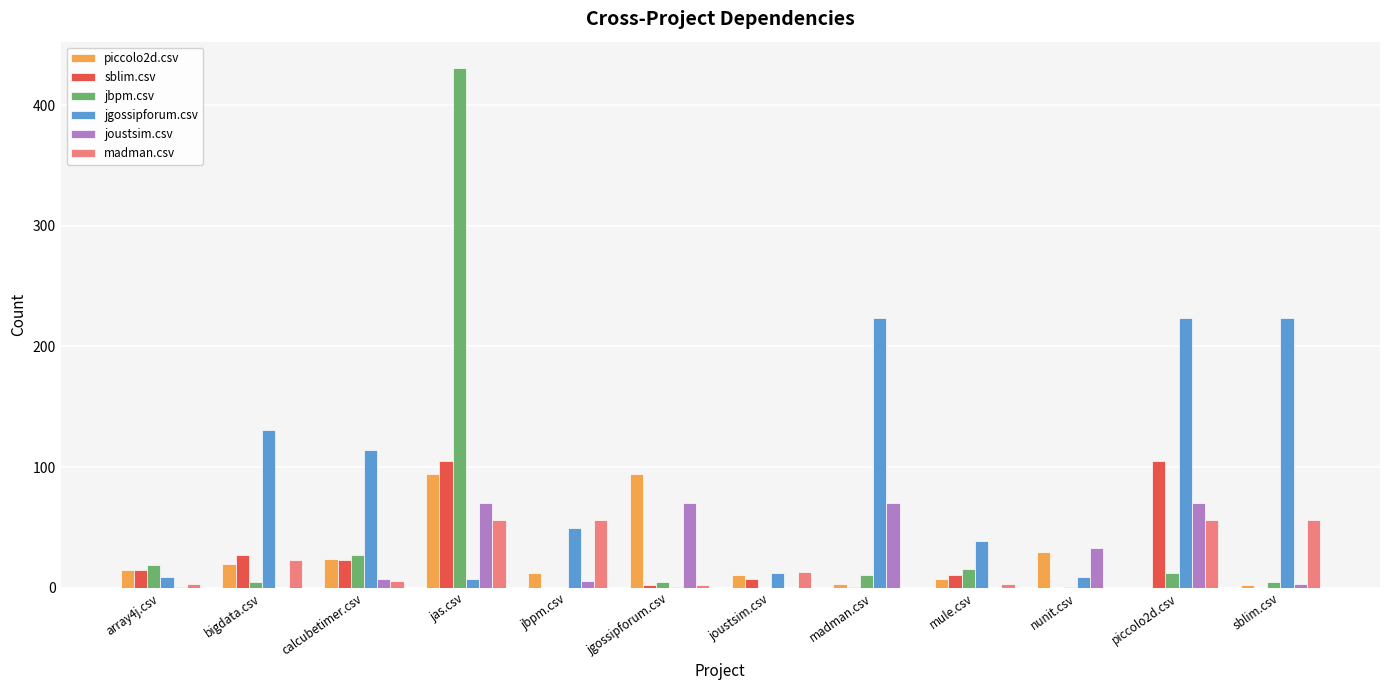

How many distinct data groups are displayed?

6